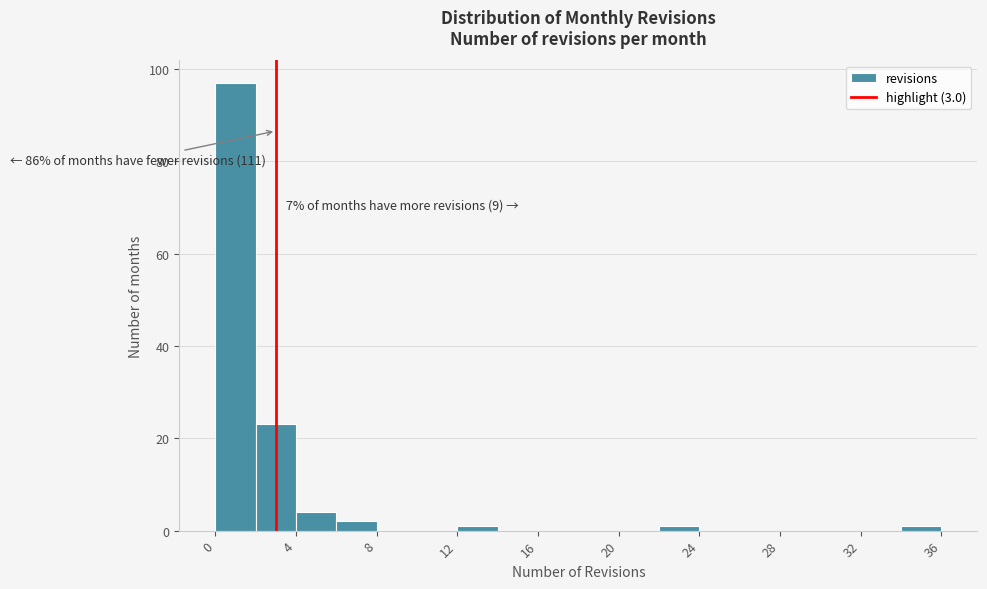

Which range on the x-axis has the tallest bar?

0 to 2